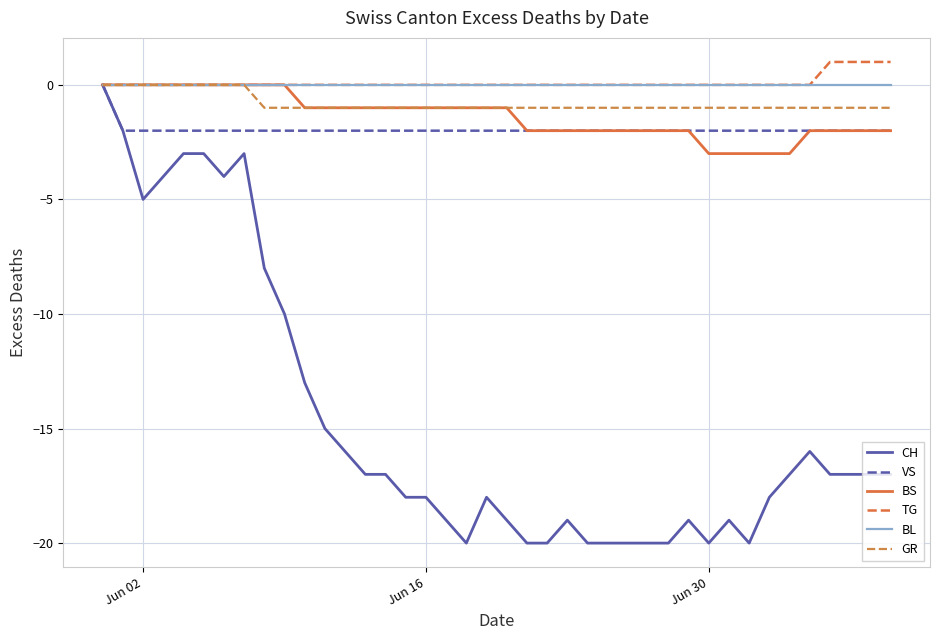

Which series has the largest range (max minus min)?

CH